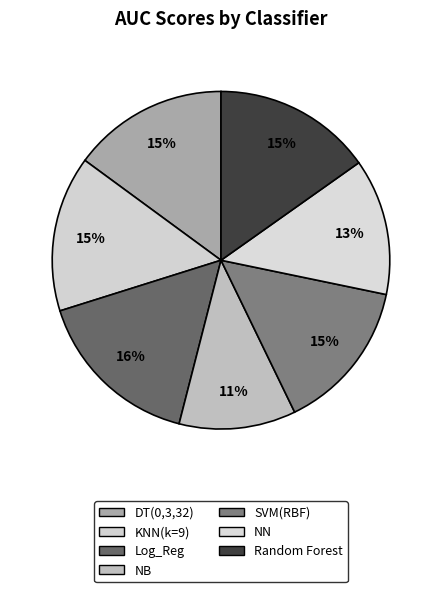

The KNN(k=9) slice represents 2% of the pie. True or false?

False